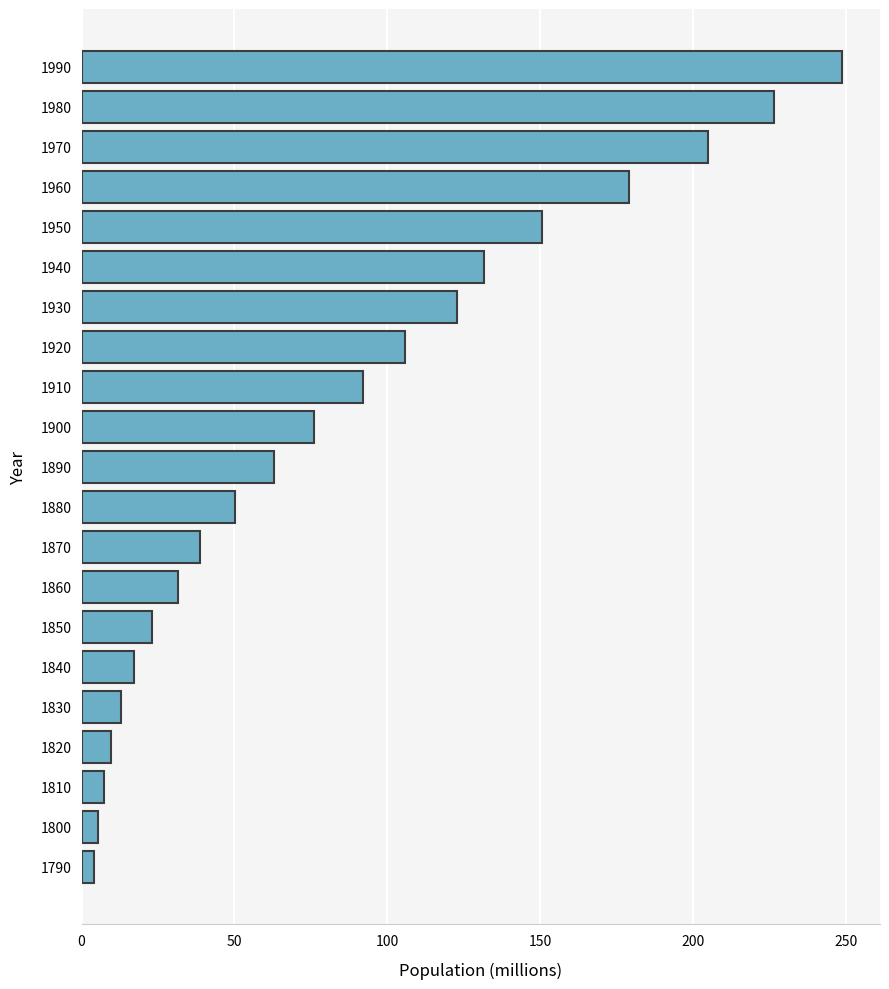

What is the difference between the maximum and minimum values?

244.8